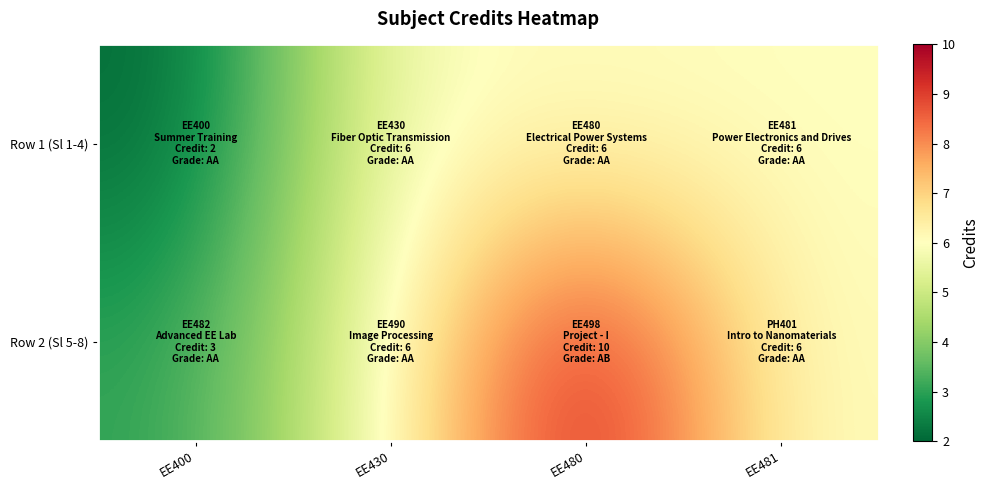

True or false: Row 1 (Sl 1-4) has a value of 6 at EE430.

True